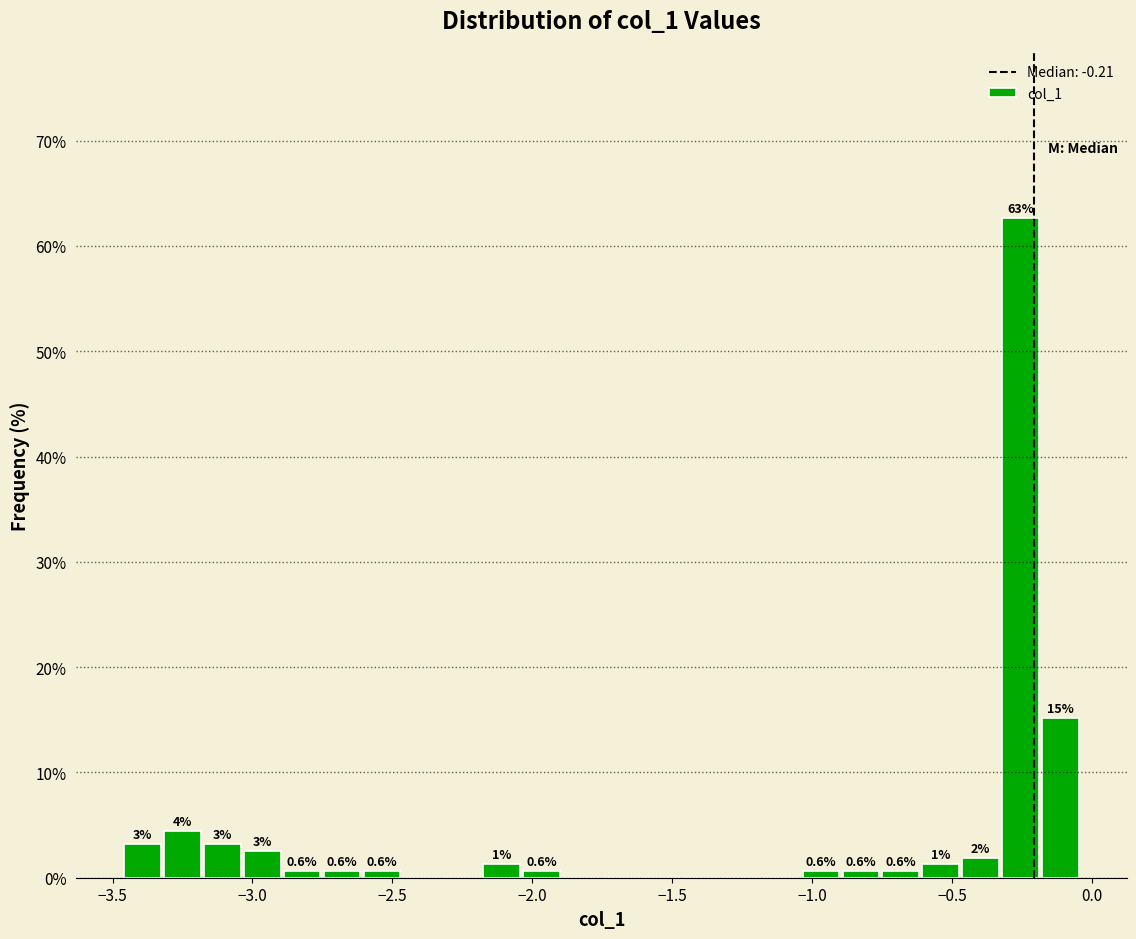

Read against the x-axis, roughly where is the centre of the tallest bar?

-0.25